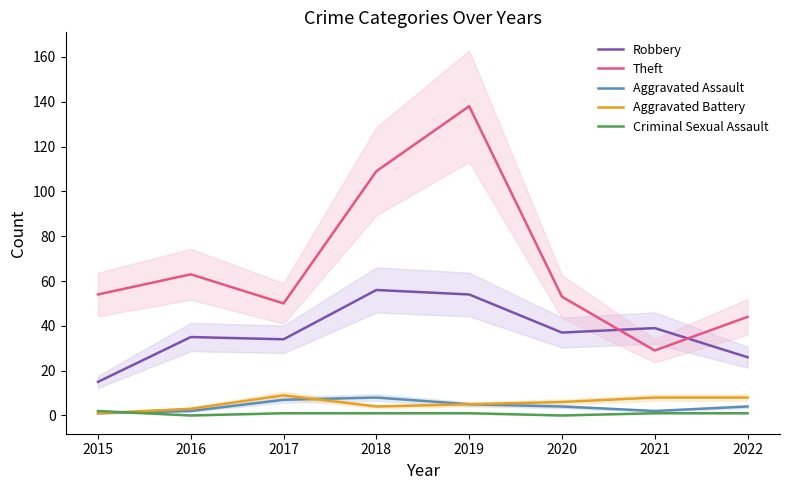

How many lines are shown in the chart?

5